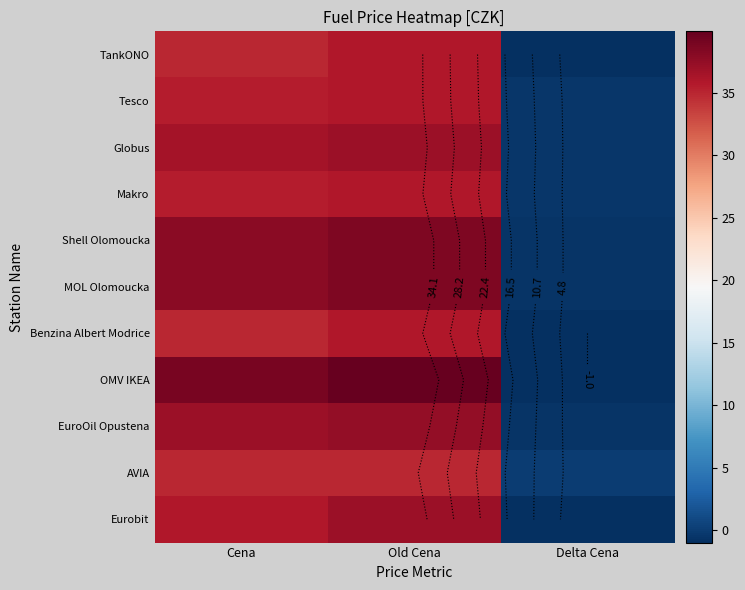

At how many categories does at least one series exceed 17?

2